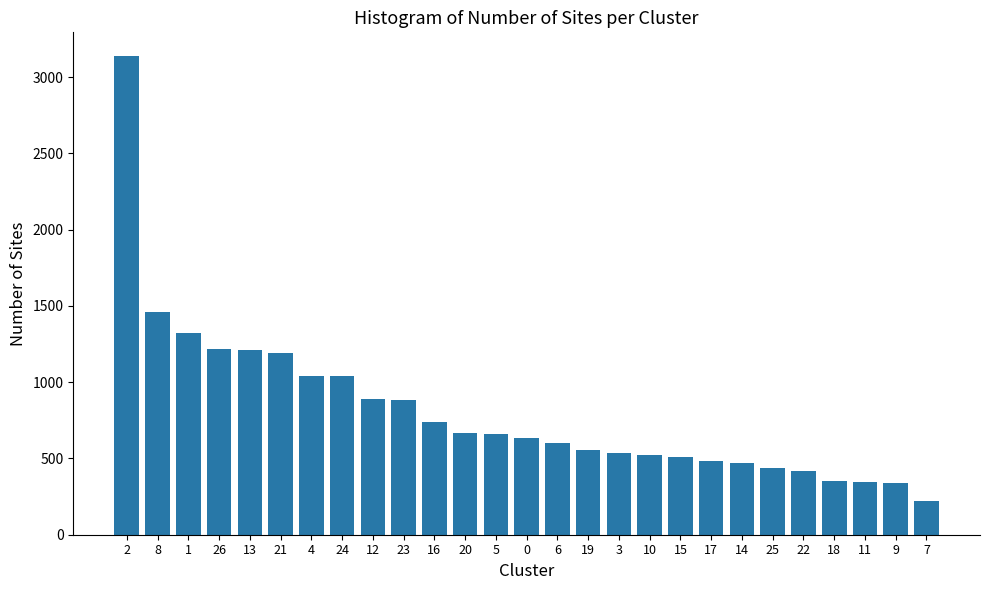

What is the value of the 20th bar from the left?

482